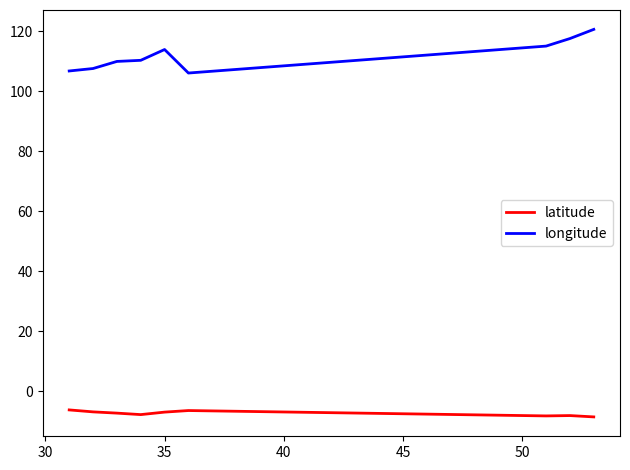

At how many categories does at least one series exceed 20?

9